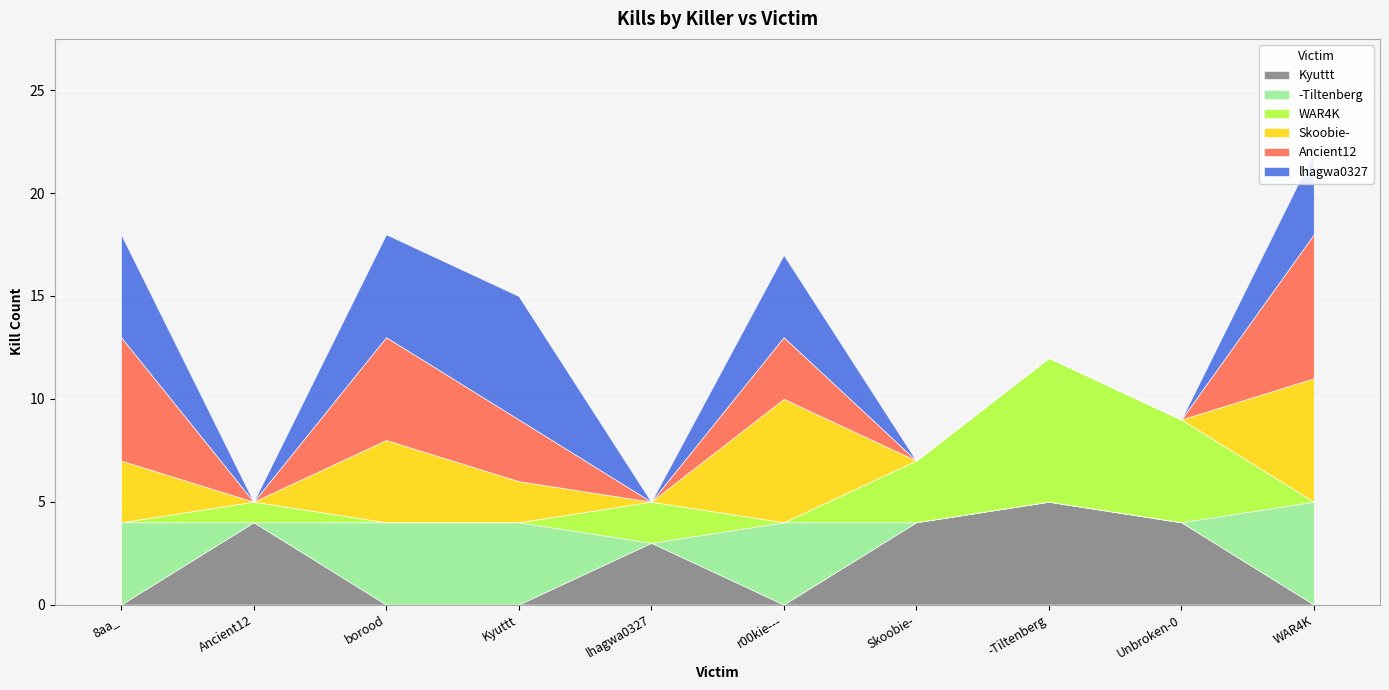

Is the value of Ancient12 at -Tiltenberg greater than the value of -Tiltenberg at lhagwa0327?

No